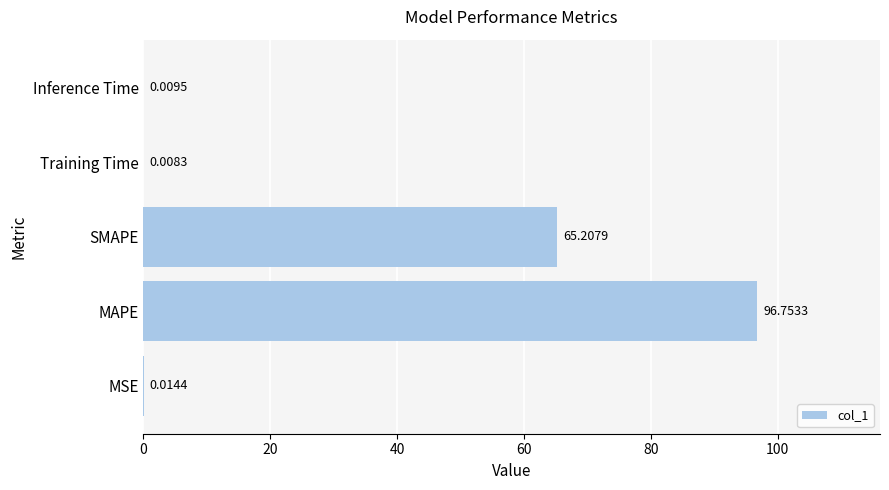

At which label is the value closest to 48?

SMAPE